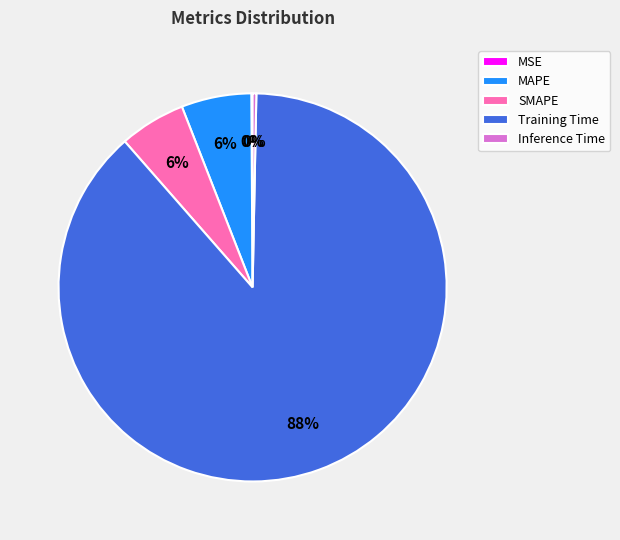

Combined, do Training Time and SMAPE account for over 50%?

Yes